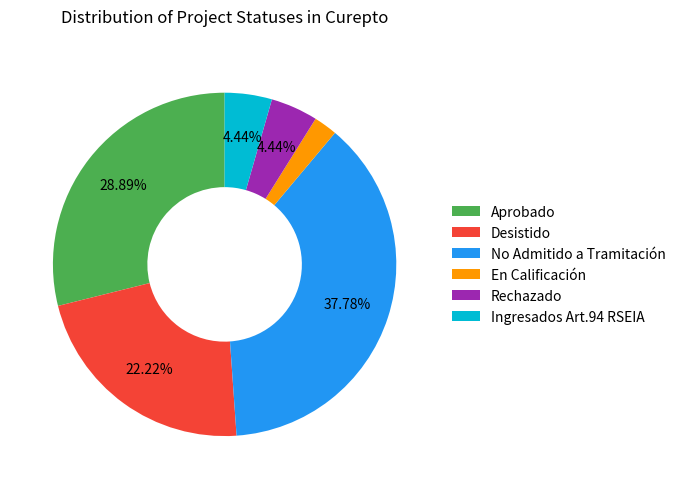

True or false: Ingresados Art.94 RSEIA accounts for 4% of the total.

True